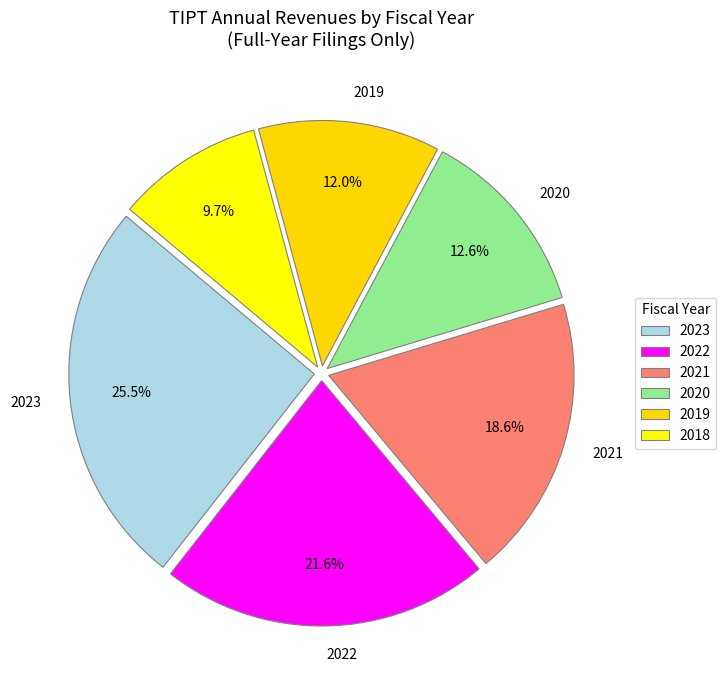

How many slices are in this pie chart?

6